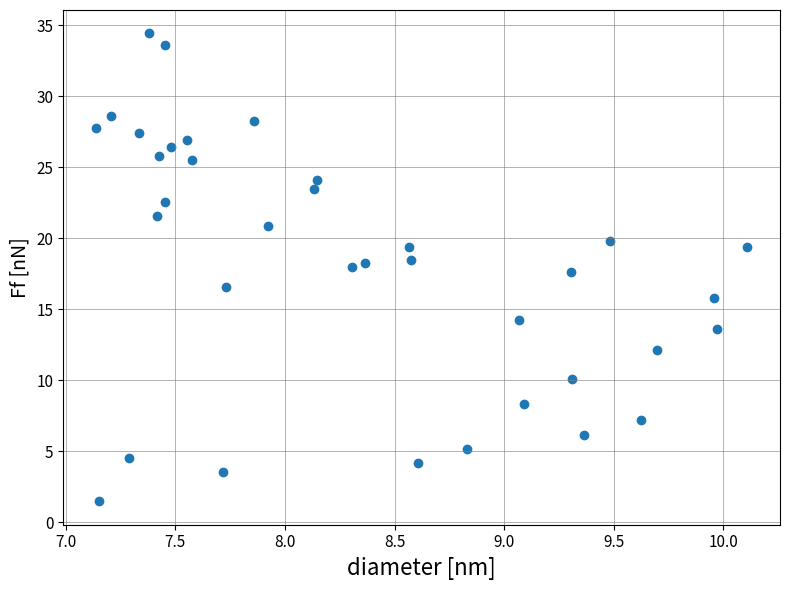

What is the range of X values (max minus min)?

3.0